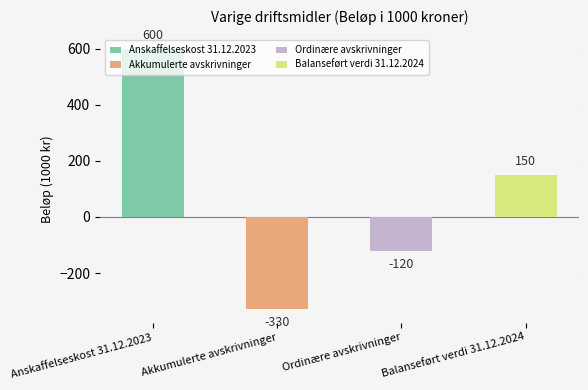

What position from the left is Ordinære avskrivninger?

3